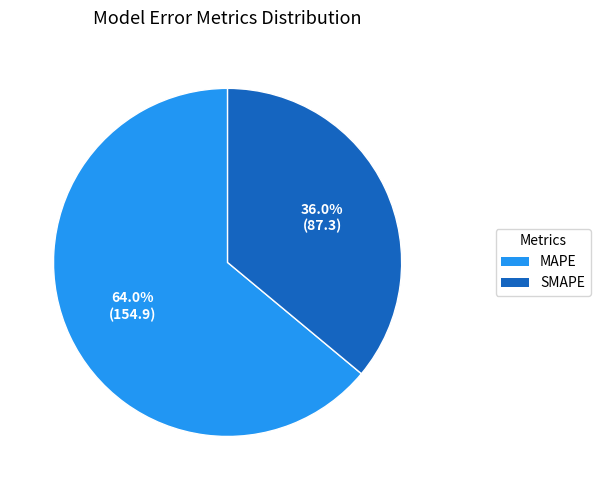

Between MAPE and SMAPE, which is larger?

MAPE